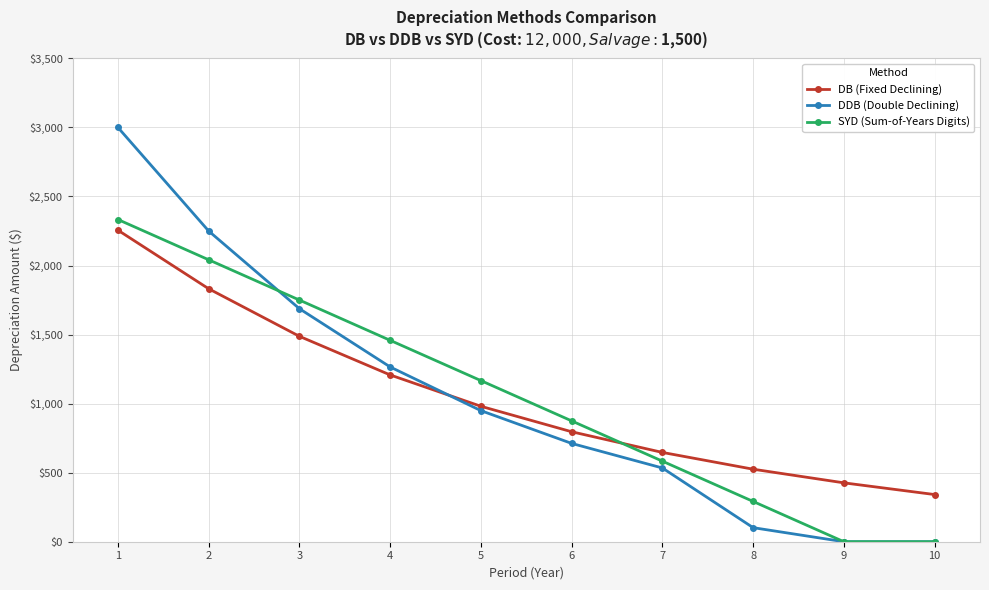

Which series has the largest range (max minus min)?

DDB (Double Declining)